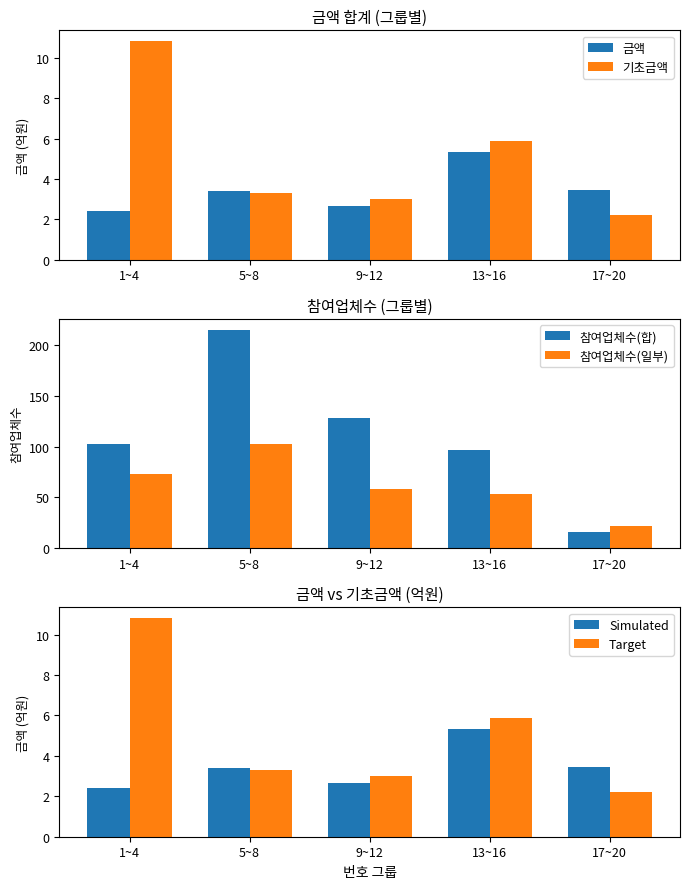

Is the value of Target at 13~16 greater than the value of 참여업체수(합) at 9~12?

No